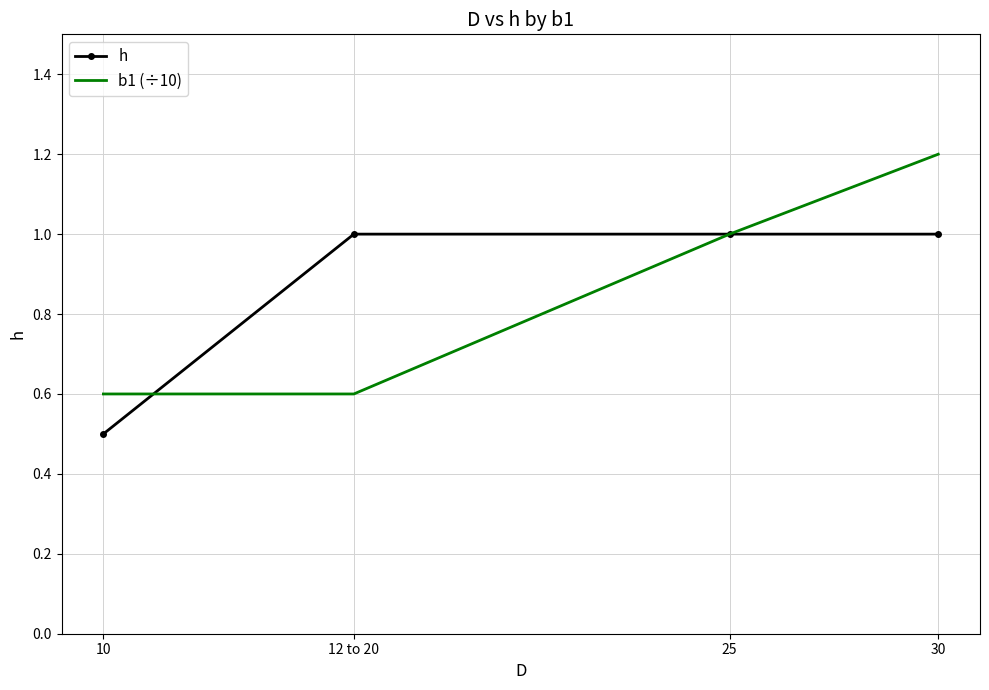

True or false: b1 (÷10) has a value of 0.3 at 12 to 20.

False